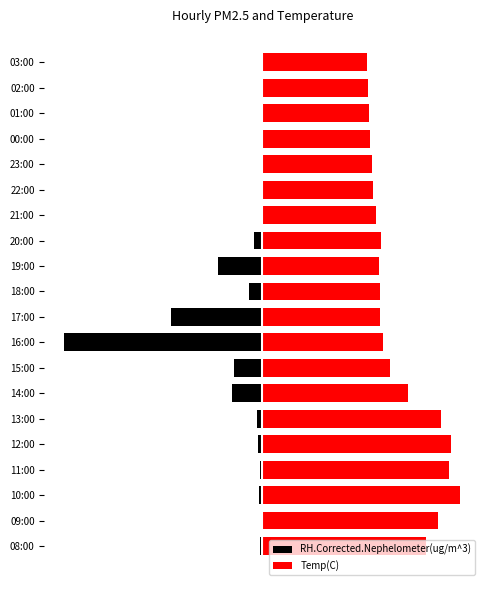

Rank the series by their maximum value, from highest to lowest.

Temp(C), RH.Corrected.Nephelometer(ug/m^3)